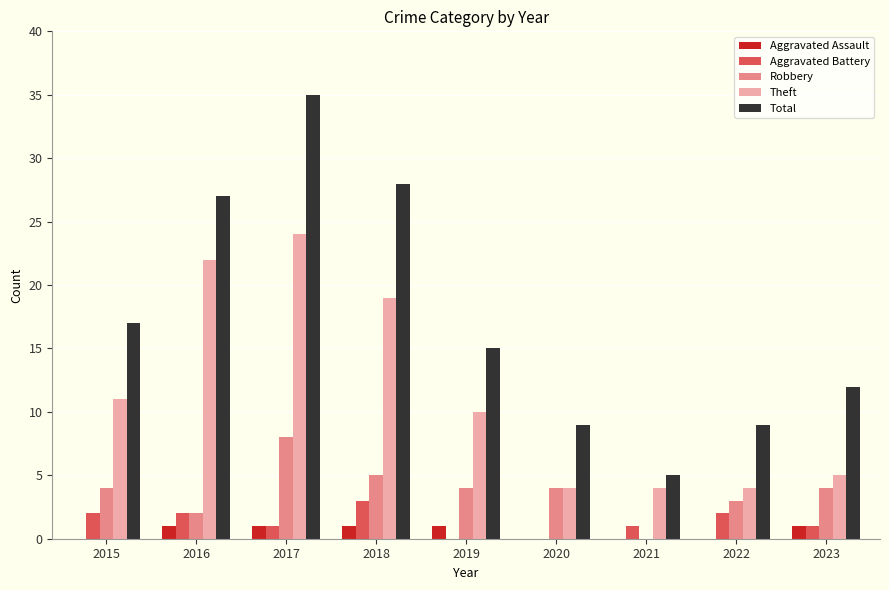

Which series changed the most between 2016 and 2017?

Total